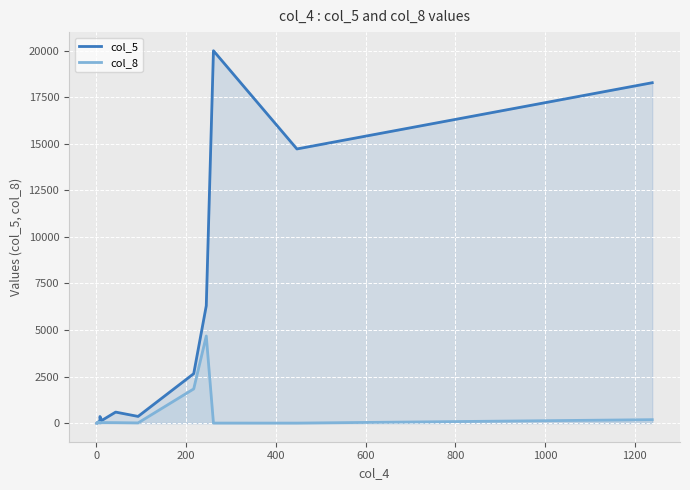

List the series in order of their overall mean, lowest first.

col_8, col_5